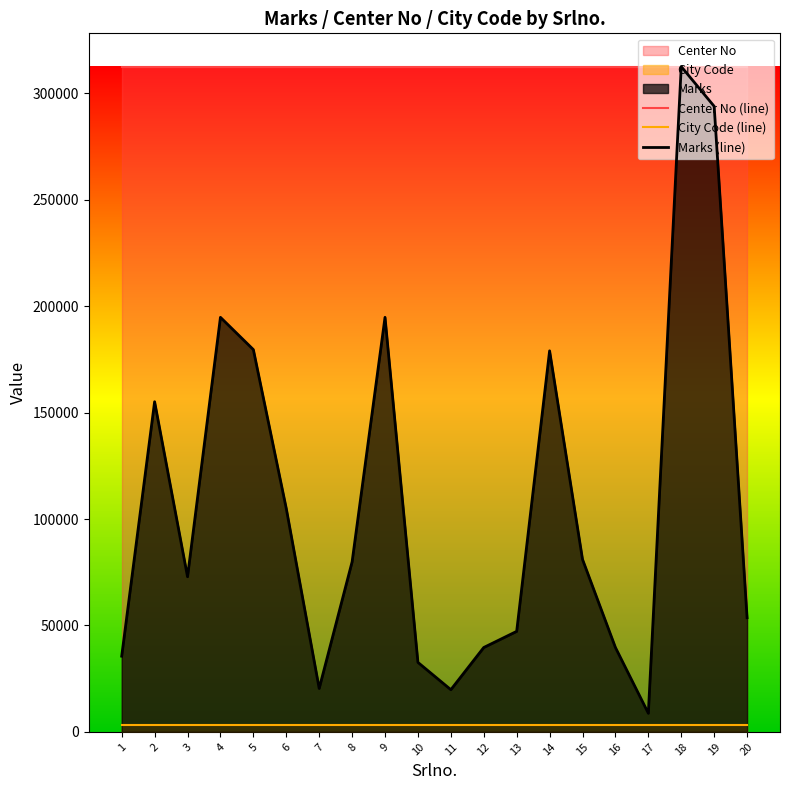

Which label corresponds to the smallest value in the chart?

1